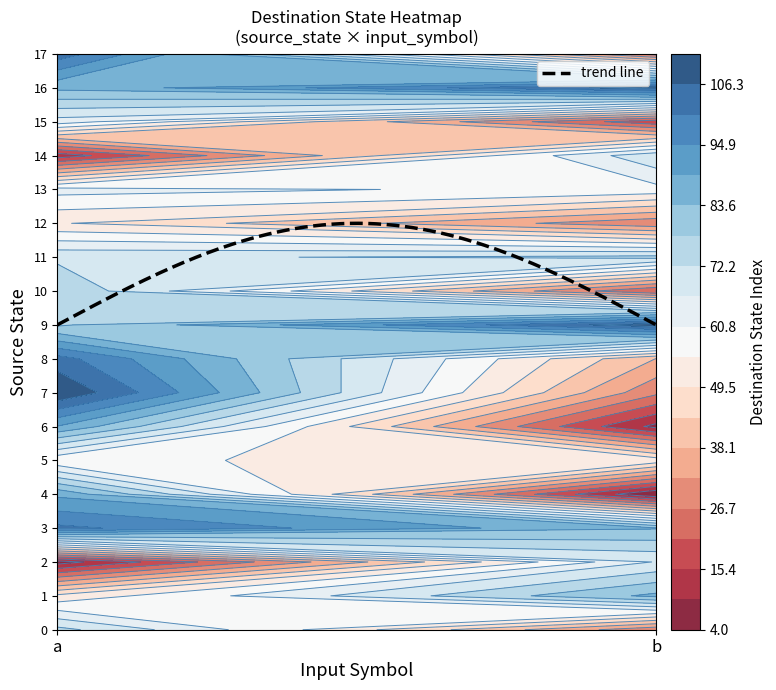

What is the highest value of the trend line series?

12.0